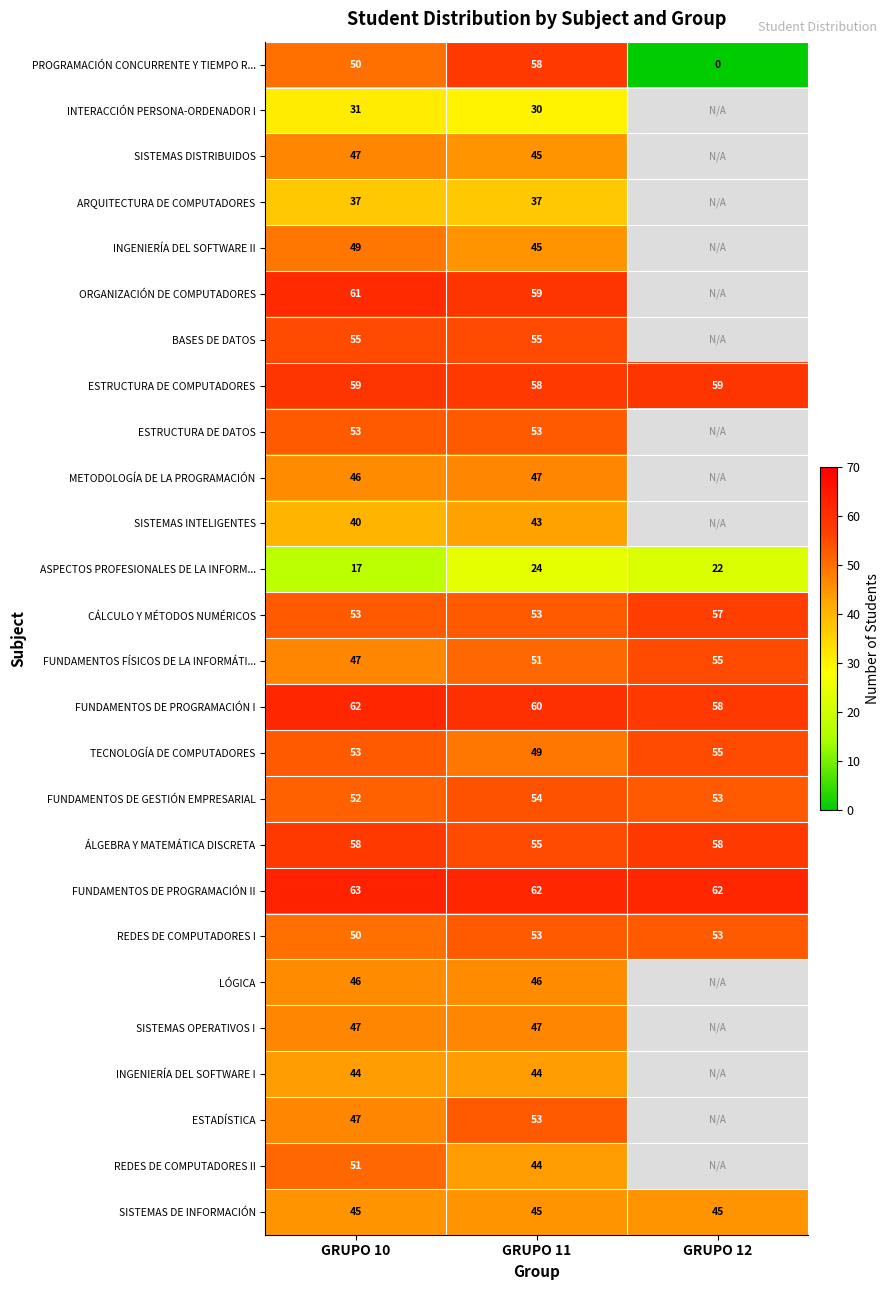

What is the difference between the highest and lowest values at GRUPO 11?

38